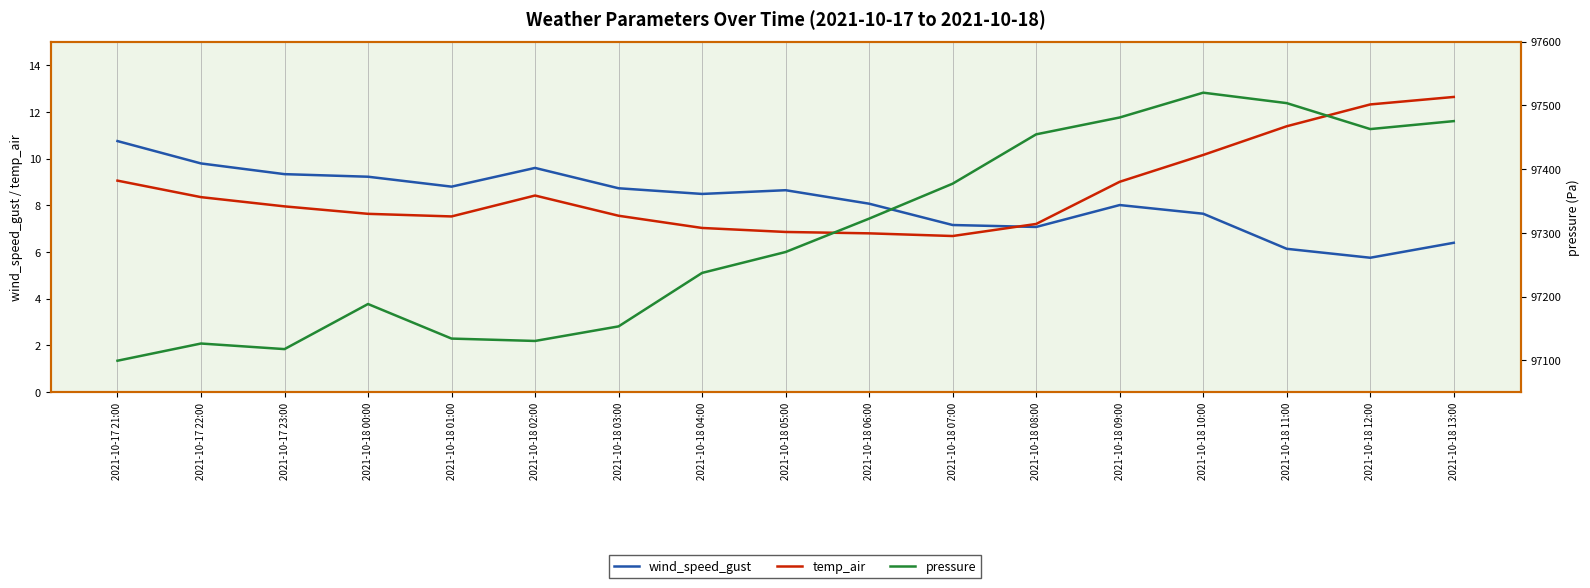

Reading left to right, transcribe all the data shown in this chart.

wind_speed_gust: 2021-10-17 21:00=10.7	2021-10-17 22:00=9.8	2021-10-17 23:00=9.3	2021-10-18 00:00=9.2	2021-10-18 01:00=8.8	2021-10-18 02:00=9.6	2021-10-18 03:00=8.7	2021-10-18 04:00=8.5	2021-10-18 05:00=8.6	2021-10-18 06:00=8.1	2021-10-18 07:00=7.2	2021-10-18 08:00=7.1	2021-10-18 09:00=8.0	2021-10-18 10:00=7.6	2021-10-18 11:00=6.1	2021-10-18 12:00=5.8	2021-10-18 13:00=6.4
temp_air: 2021-10-17 21:00=9.1	2021-10-17 22:00=8.3	2021-10-17 23:00=8.0	2021-10-18 00:00=7.6	2021-10-18 01:00=7.5	2021-10-18 02:00=8.4	2021-10-18 03:00=7.6	2021-10-18 04:00=7.0	2021-10-18 05:00=6.9	2021-10-18 06:00=6.8	2021-10-18 07:00=6.7	2021-10-18 08:00=7.2	2021-10-18 09:00=9.0	2021-10-18 10:00=10.2	2021-10-18 11:00=11.4	2021-10-18 12:00=12.3	2021-10-18 13:00=12.6
pressure: 2021-10-17 21:00=97099.3	2021-10-17 22:00=97126.3	2021-10-17 23:00=97117.6	2021-10-18 00:00=97188.3	2021-10-18 01:00=97134.1	2021-10-18 02:00=97130.4	2021-10-18 03:00=97153.2	2021-10-18 04:00=97237.2	2021-10-18 05:00=97270.0	2021-10-18 06:00=97322.4	2021-10-18 07:00=97377.2	2021-10-18 08:00=97454.7	2021-10-18 09:00=97481.1	2021-10-18 10:00=97520.1	2021-10-18 11:00=97503.7	2021-10-18 12:00=97462.9	2021-10-18 13:00=97475.4